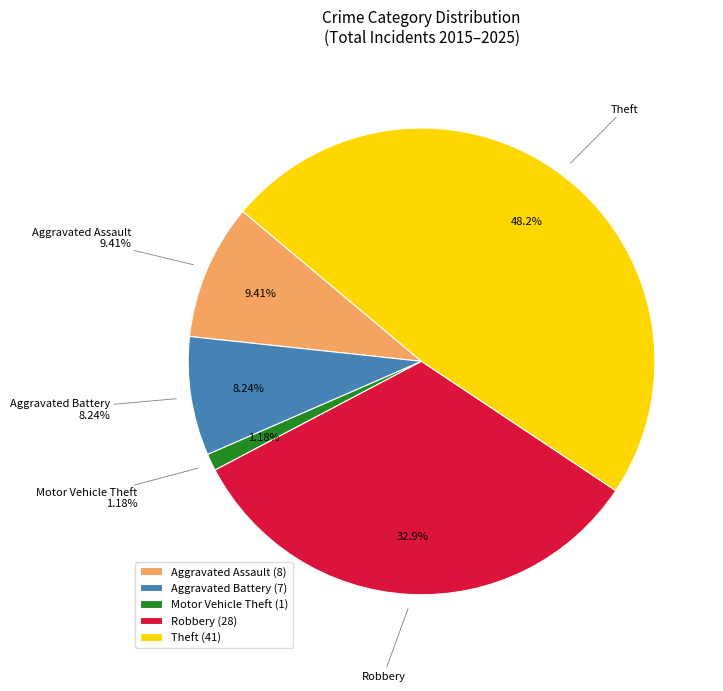

How many slices are in this pie chart?

5